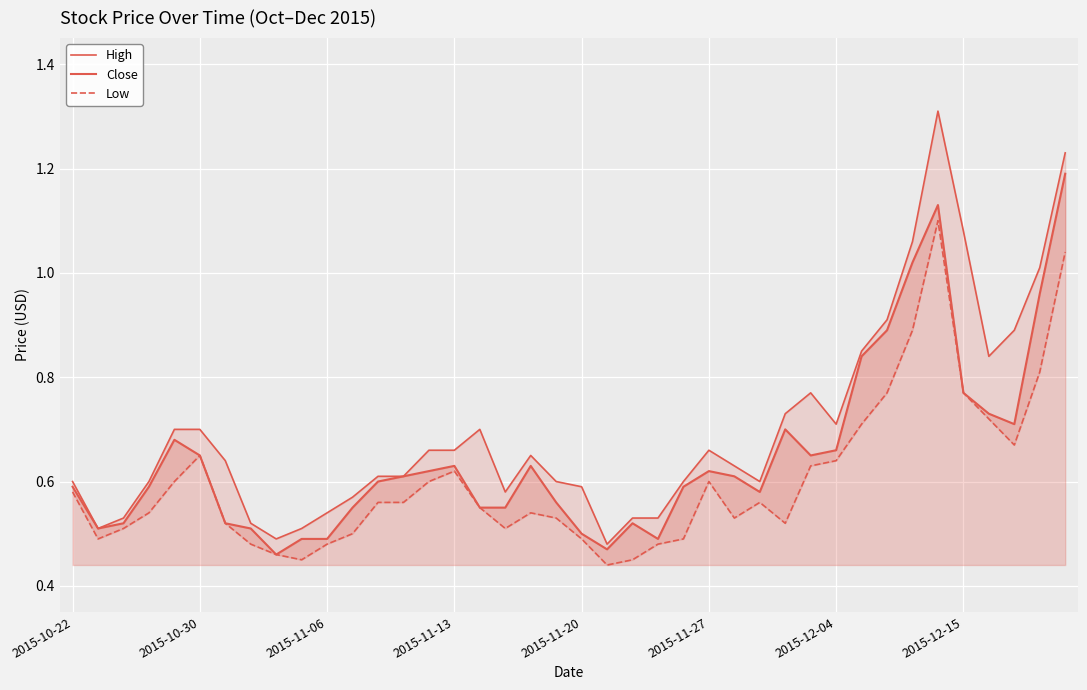

Rank the series by their average value, from lowest to highest.

Low, Close, High